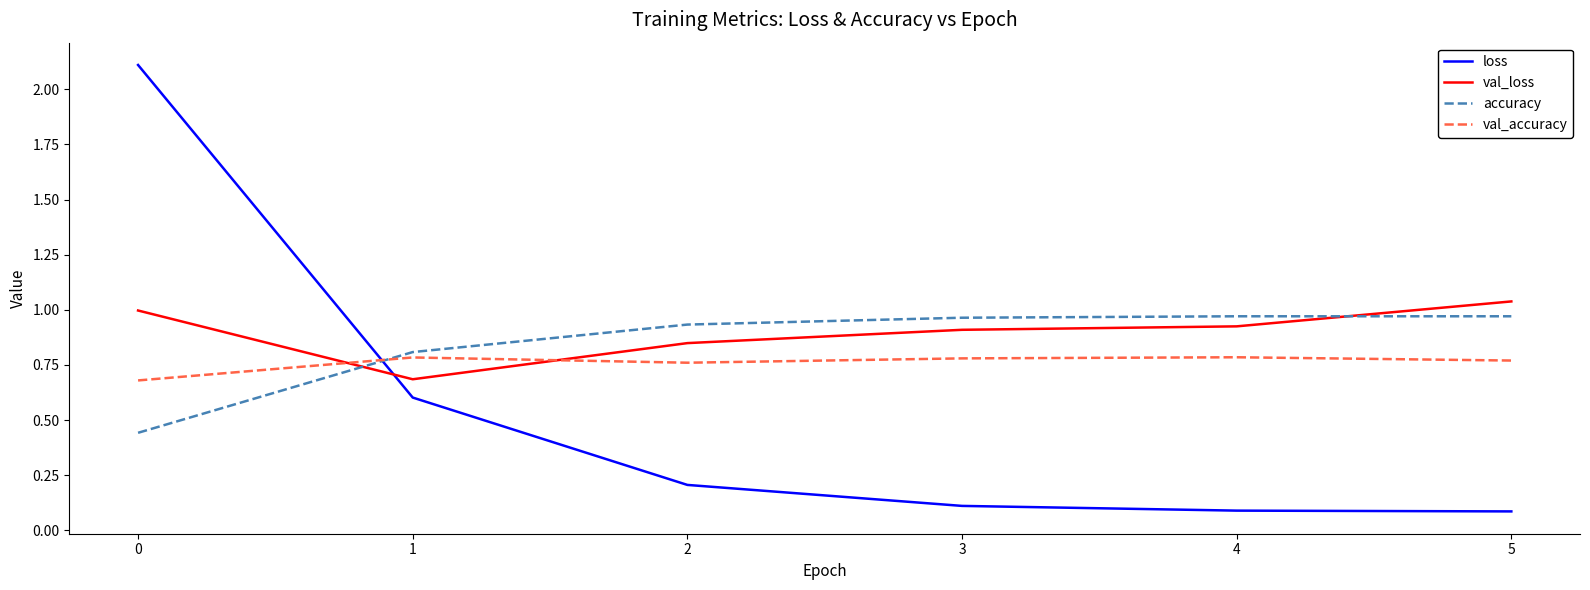

How many lines are shown in the chart?

4